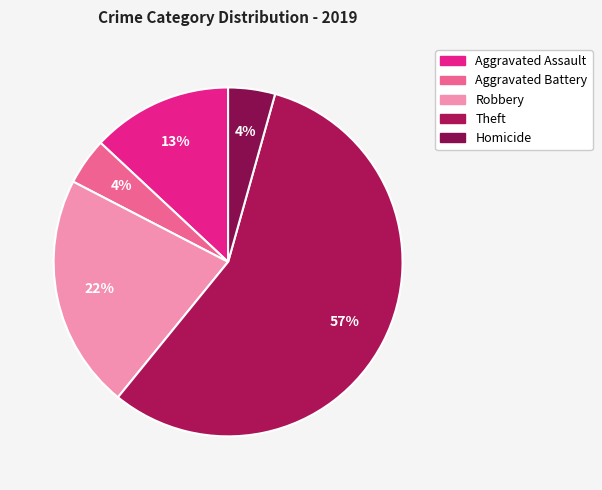

To the nearest percent, what portion does Aggravated Assault represent?

13%